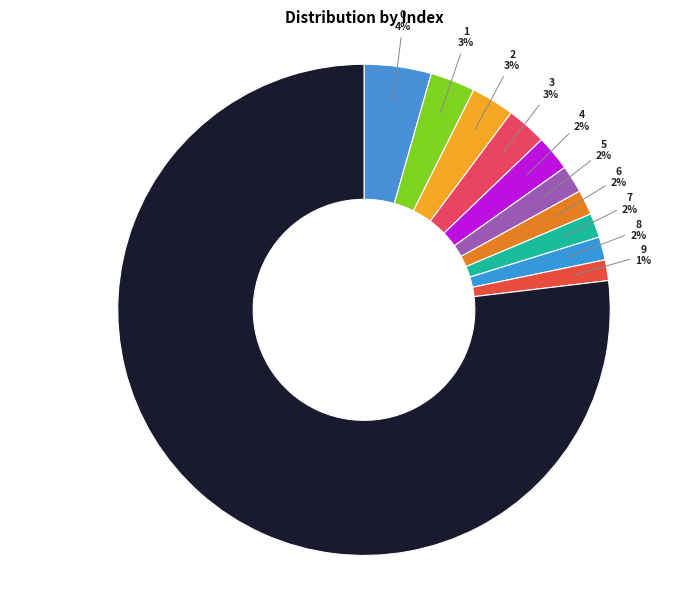

How many slices are in this pie chart?

11